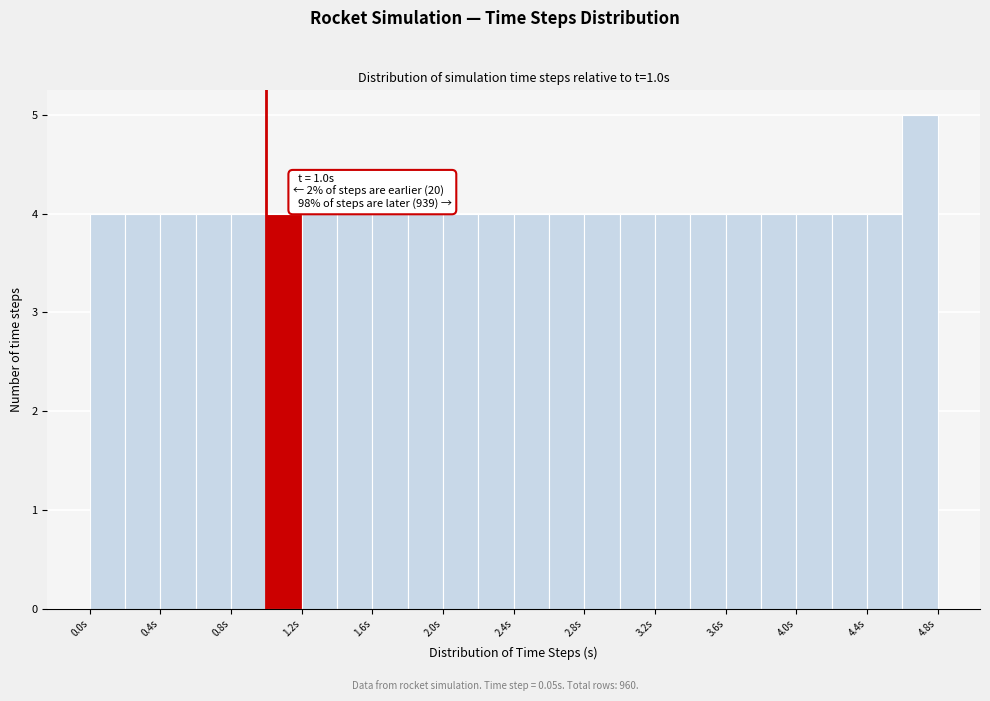

Which range on the x-axis has the tallest bar?

4.6 to 4.8